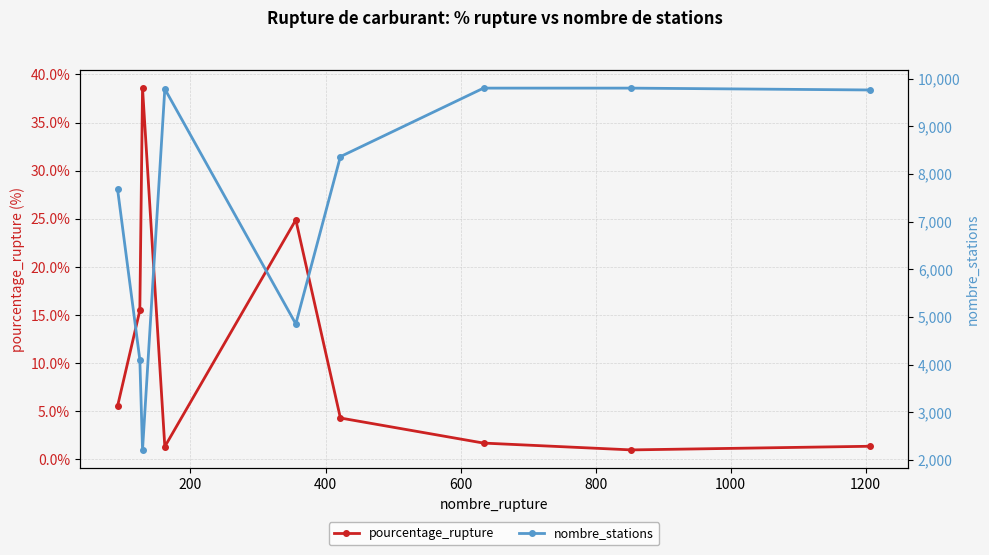

Does the chart have visible grid lines?

Yes